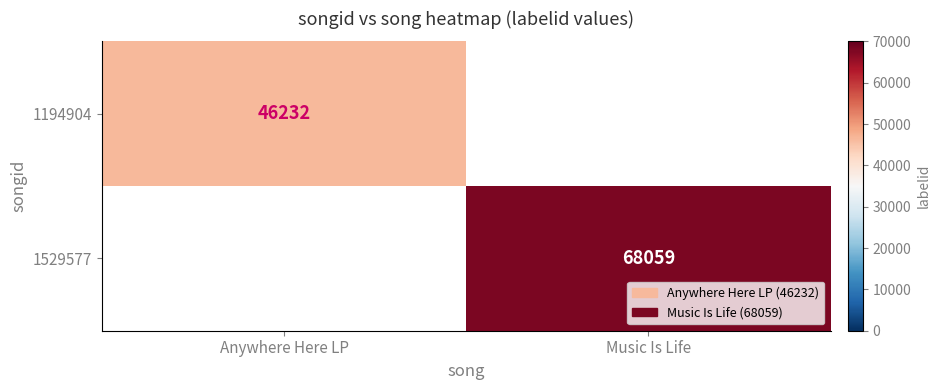

Is the value of 1529577 at Music Is Life greater than the value of 1194904 at Anywhere Here LP?

Yes